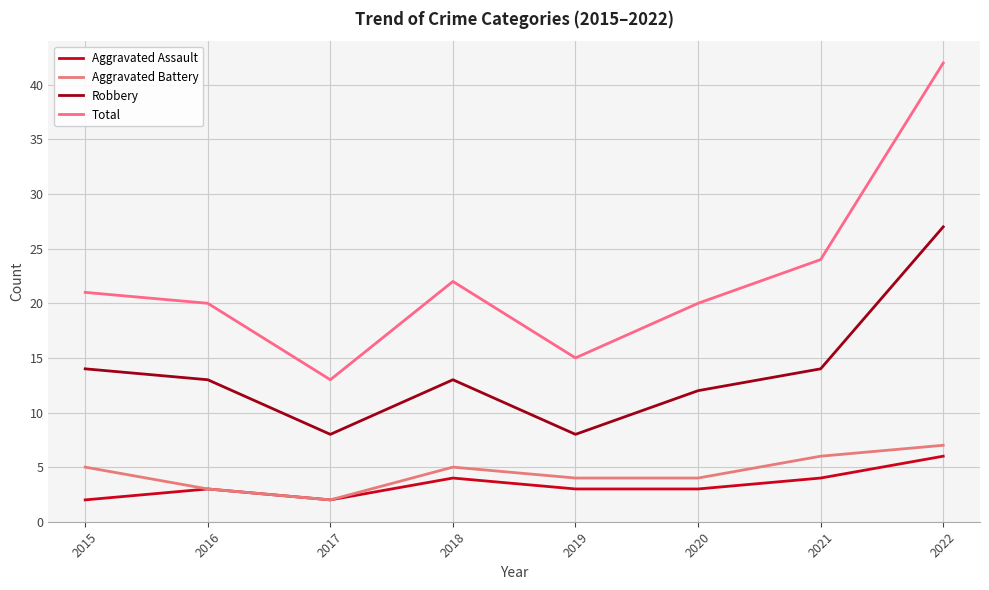

True or false: Aggravated Battery and Total cross at least once.

False